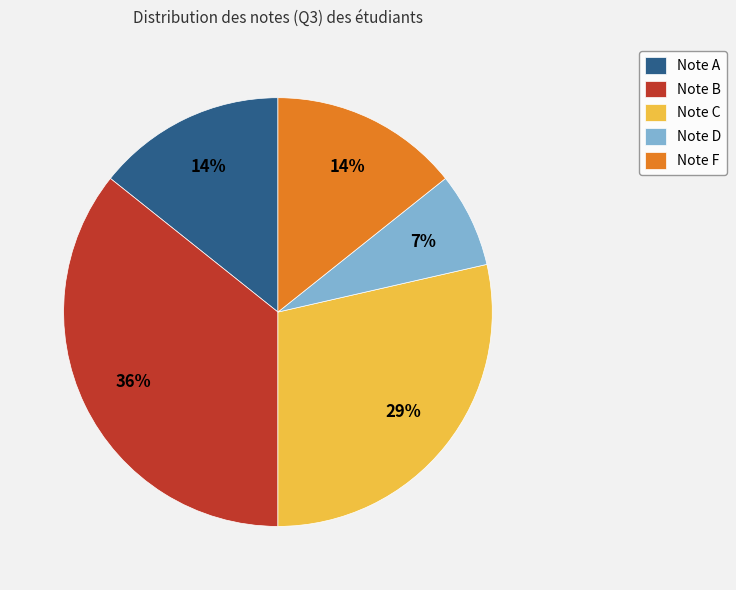

How many segments does this pie chart have?

5